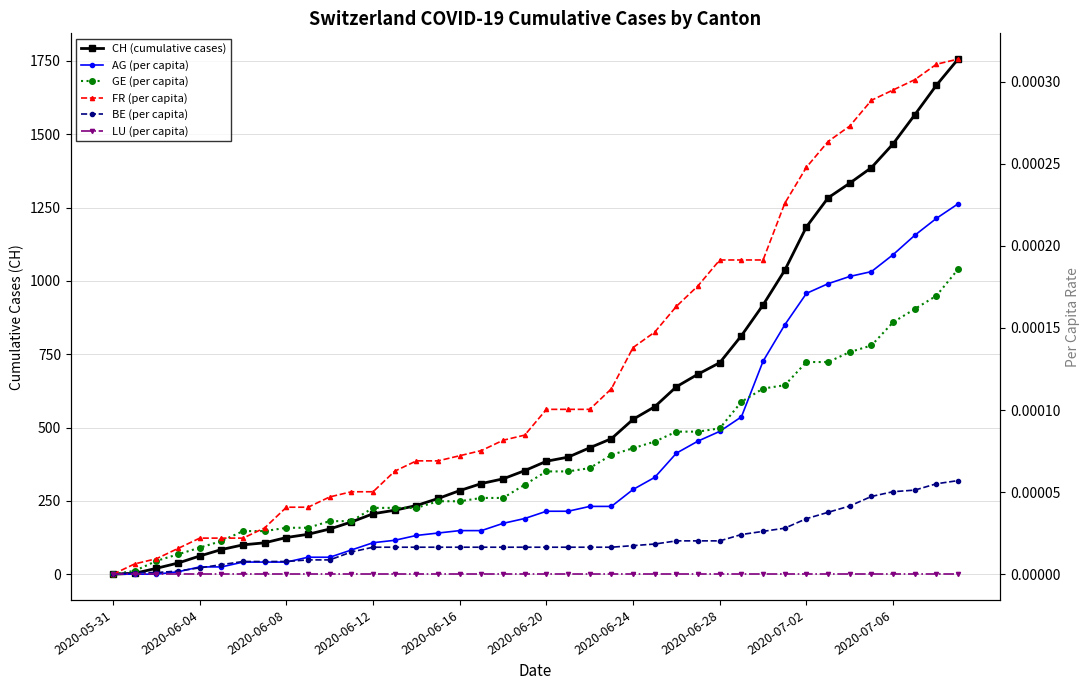

What position from the left is 2020-05-31?

1